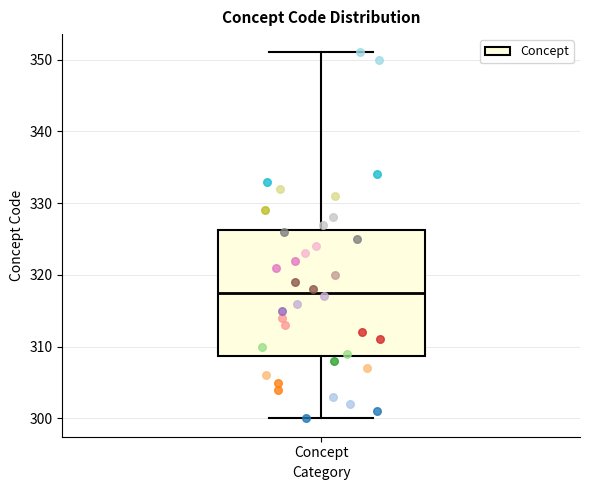

Where does the lower whisker of the box for Concept end on the y-axis? The values are not printed on the chart, so give them approximately, as read against the axis.

300